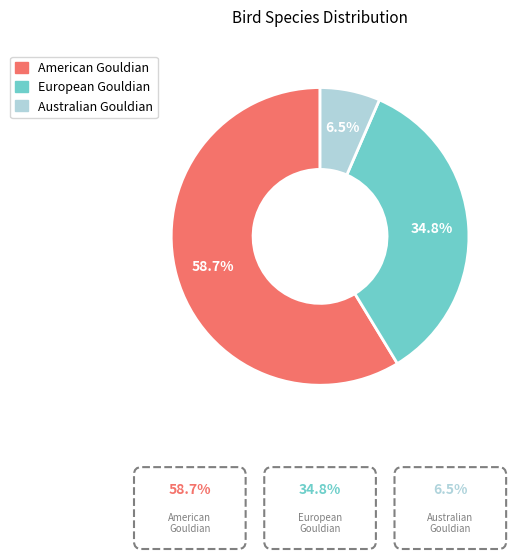

To the nearest percent, what is the difference between the Australian Gouldian and American Gouldian slice percentages?

52%